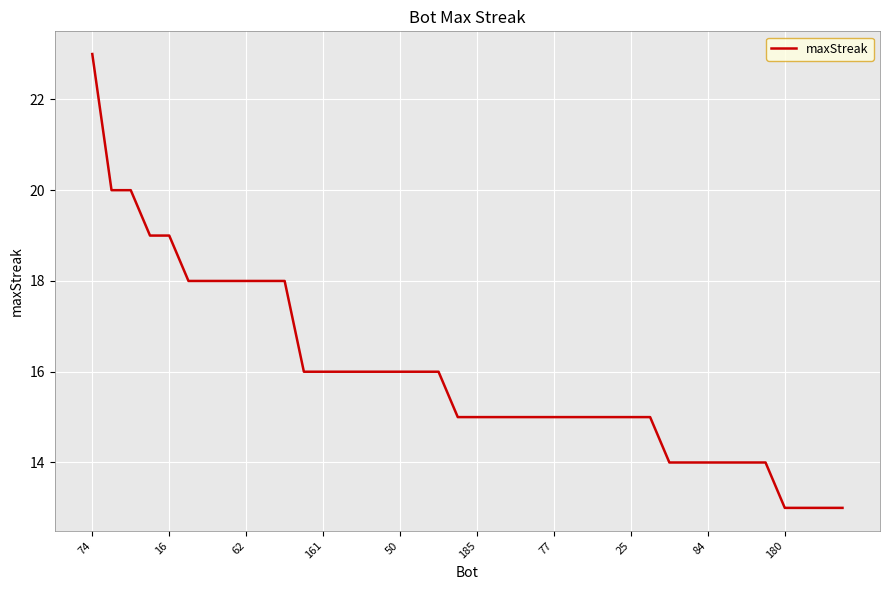

What is the maximum value shown in the chart?

23